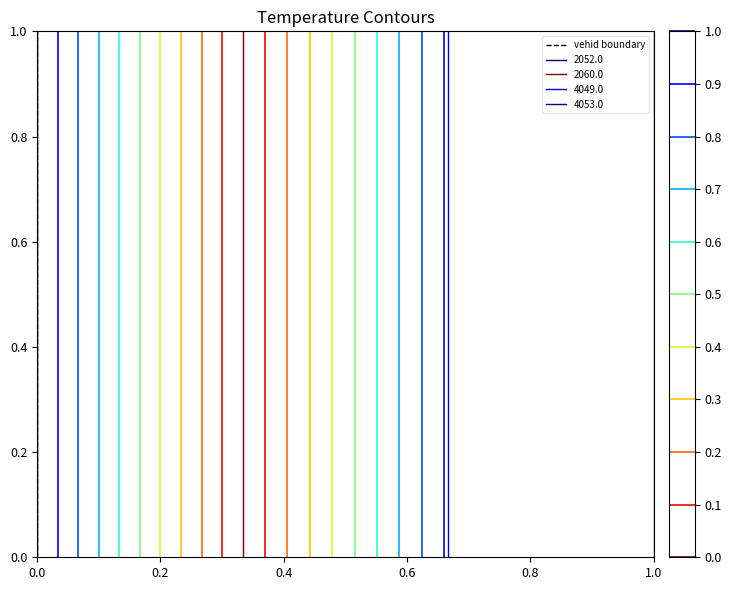

Rank the categories by value from highest to lowest.

0.0, 0.0